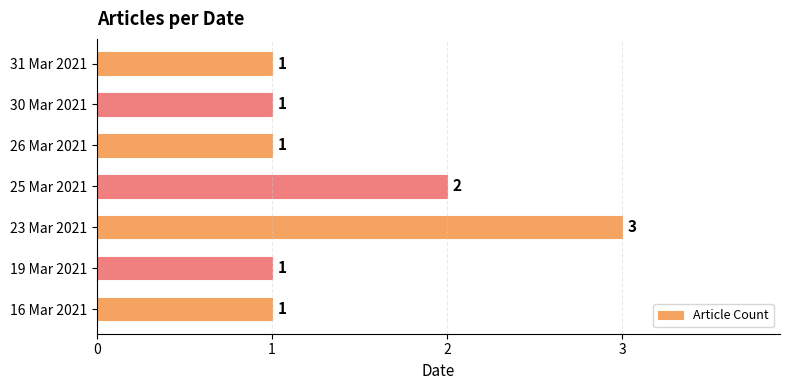

What is the sum of all values?

10